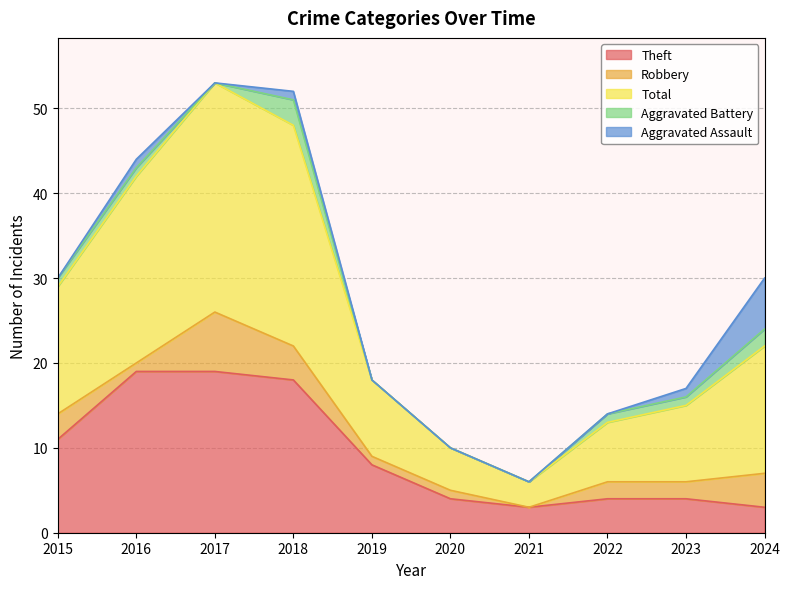

Between 2016 and 2021, which series saw the biggest shift?

Total